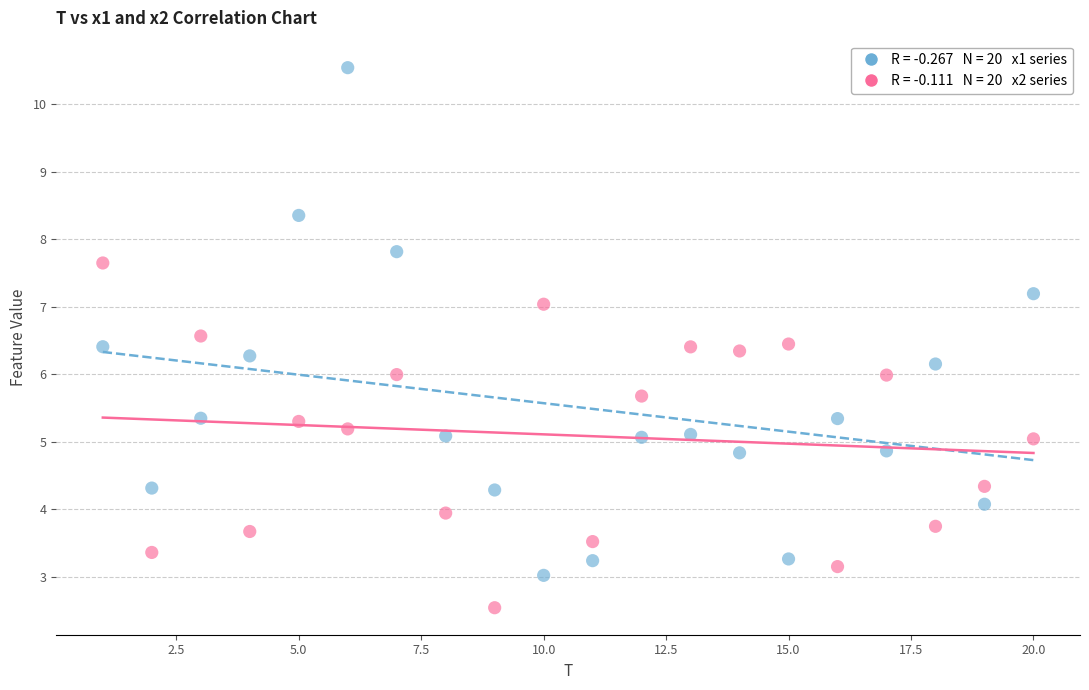

Across all data points, what is the range of Y values (max minus min)?

8.0